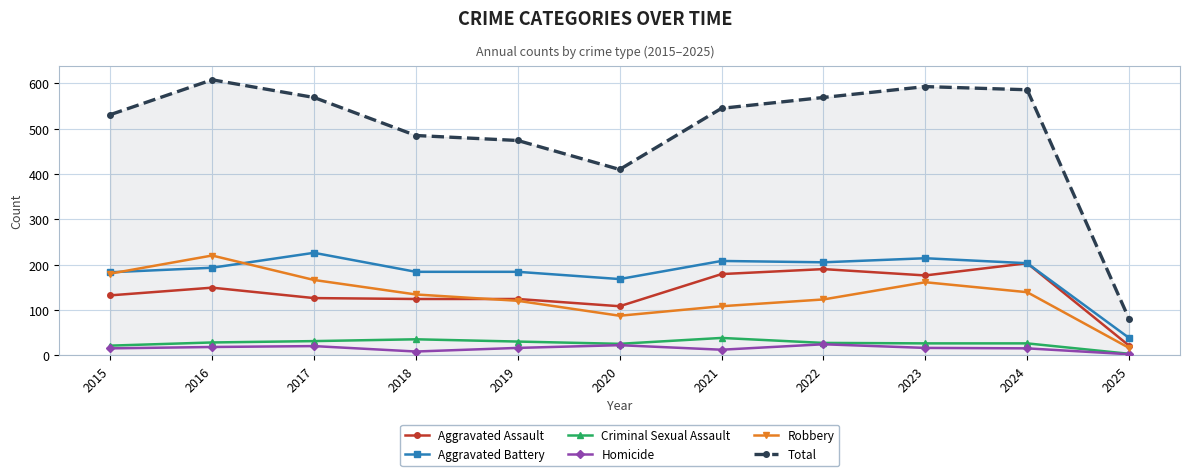

What is the lowest value of the Criminal Sexual Assault series?

3